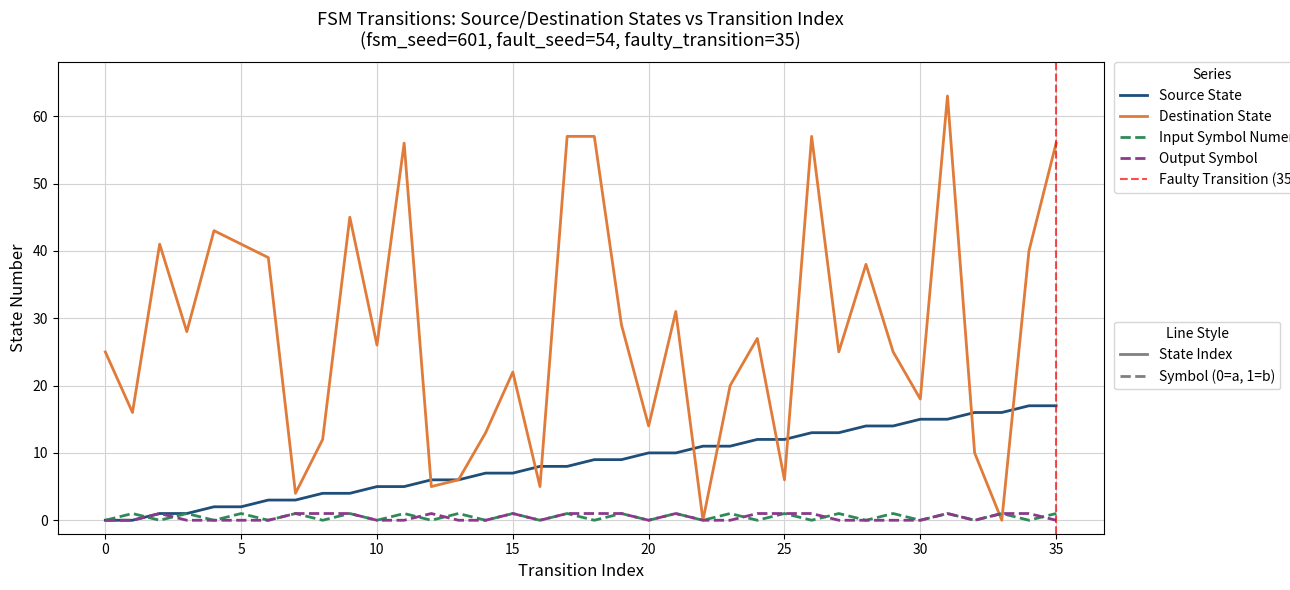

Is the value of output_symbol at 35 greater than the value of source_state at 10?

No